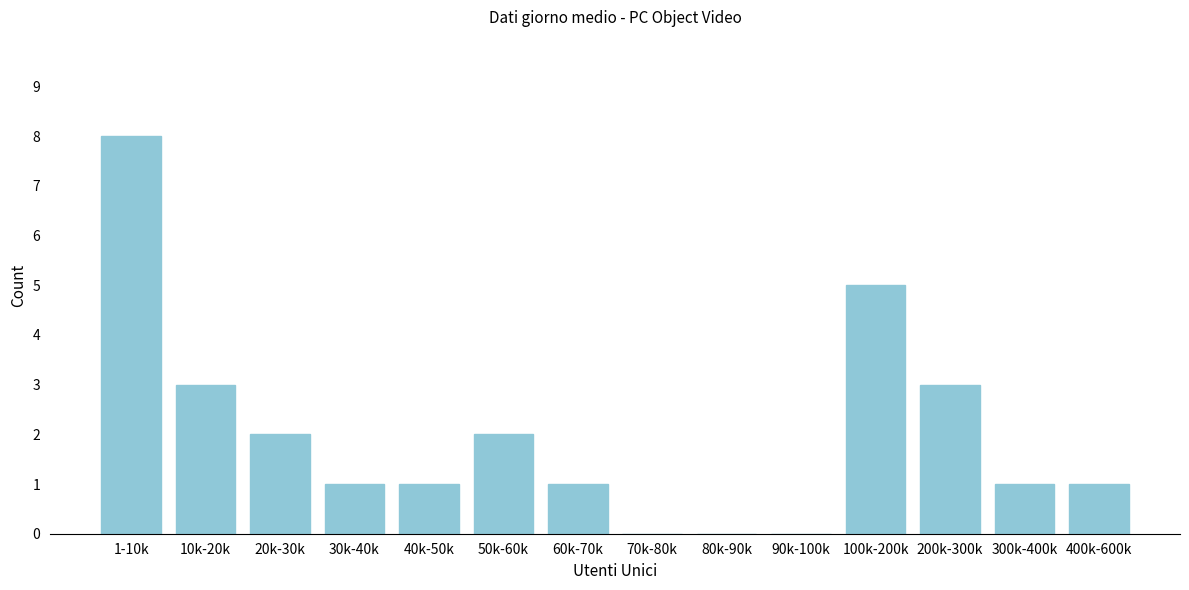

Reading left to right, transcribe all the data shown in this chart.

1-10k=8	10k-20k=3	20k-30k=2	30k-40k=1	40k-50k=1	50k-60k=2	60k-70k=1	70k-80k=0	80k-90k=0	90k-100k=0	100k-200k=5	200k-300k=3	300k-400k=1	400k-600k=1